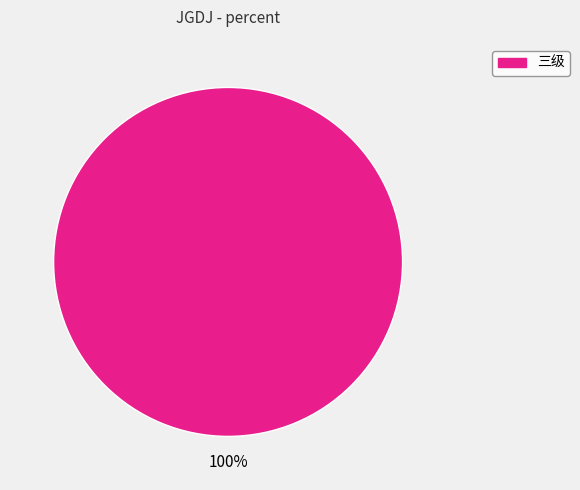

The 三级 slice represents 91% of the pie. True or false?

False